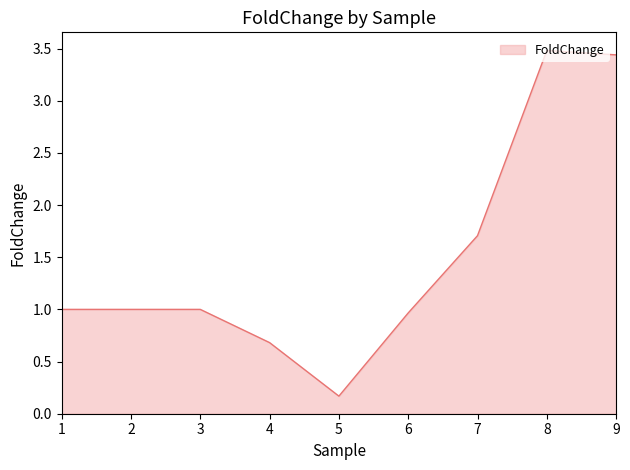

Rank the categories by value from highest to lowest.

8, 9, 7, 1, 2, 3, 6, 4, 5